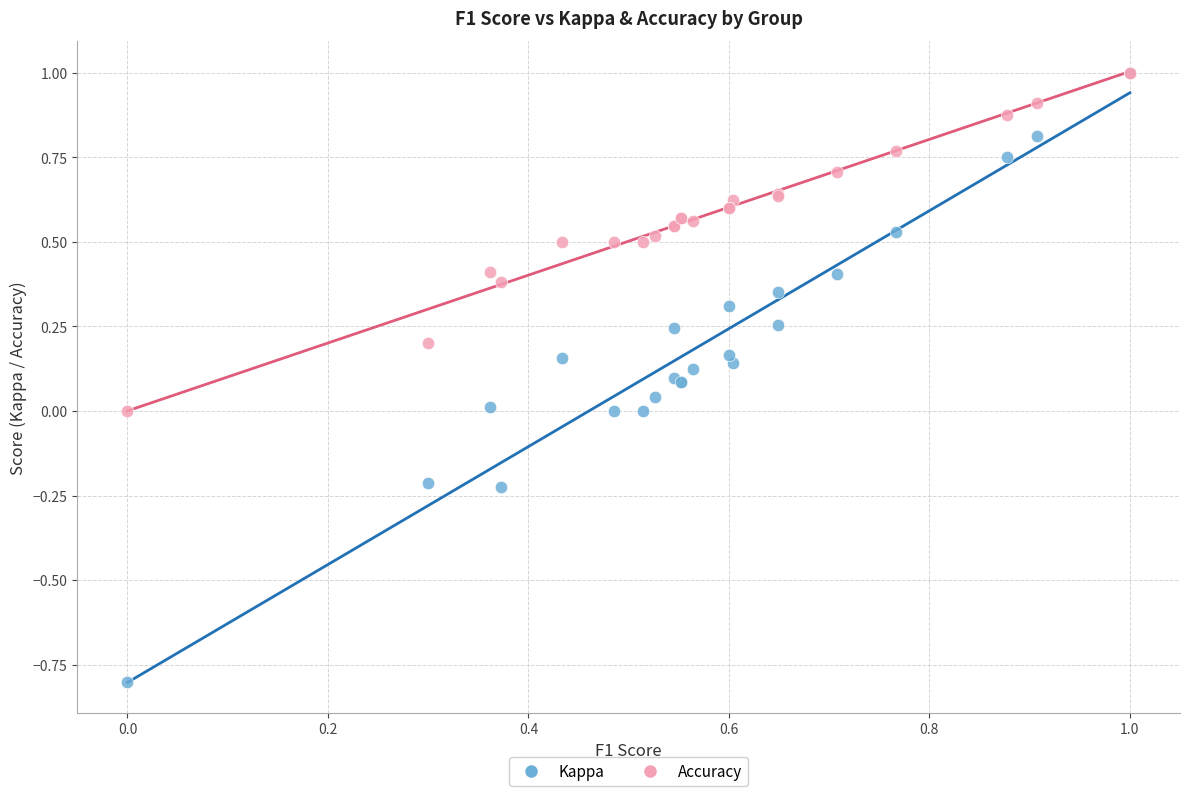

Which series has the largest Y range (max minus min)?

Kappa